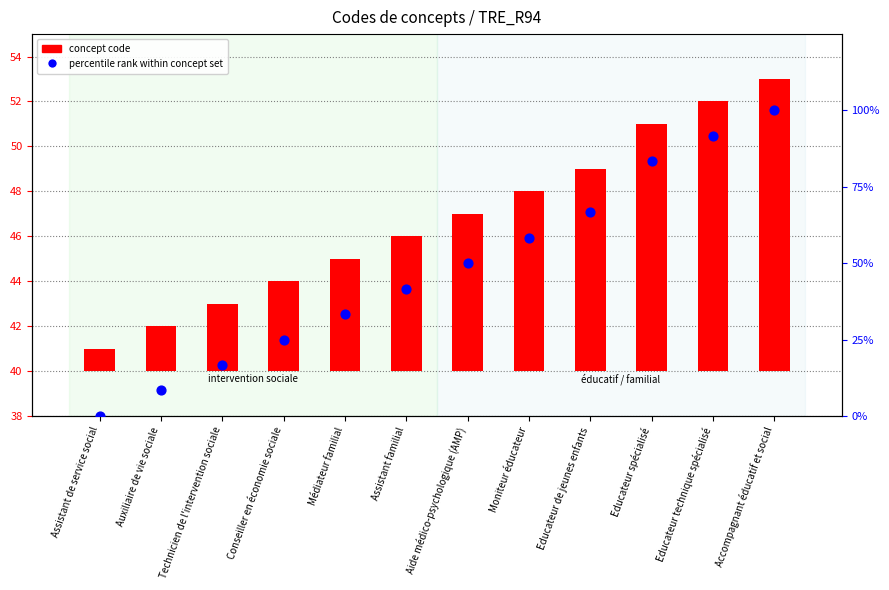

Which series reaches the maximum Y coordinate?

percentile rank within concept set